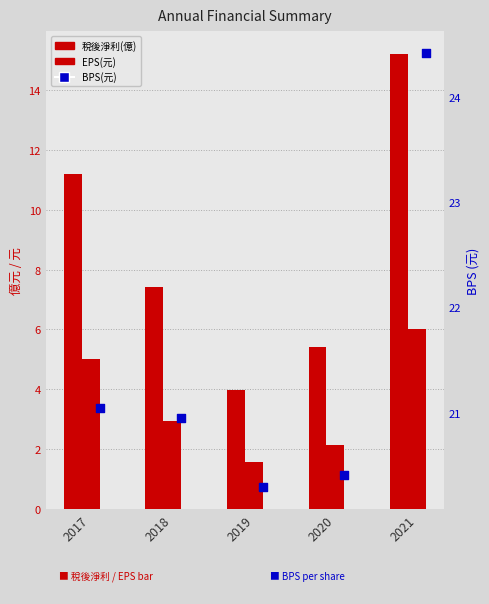

Which series reaches the maximum Y coordinate?

BPS(元)